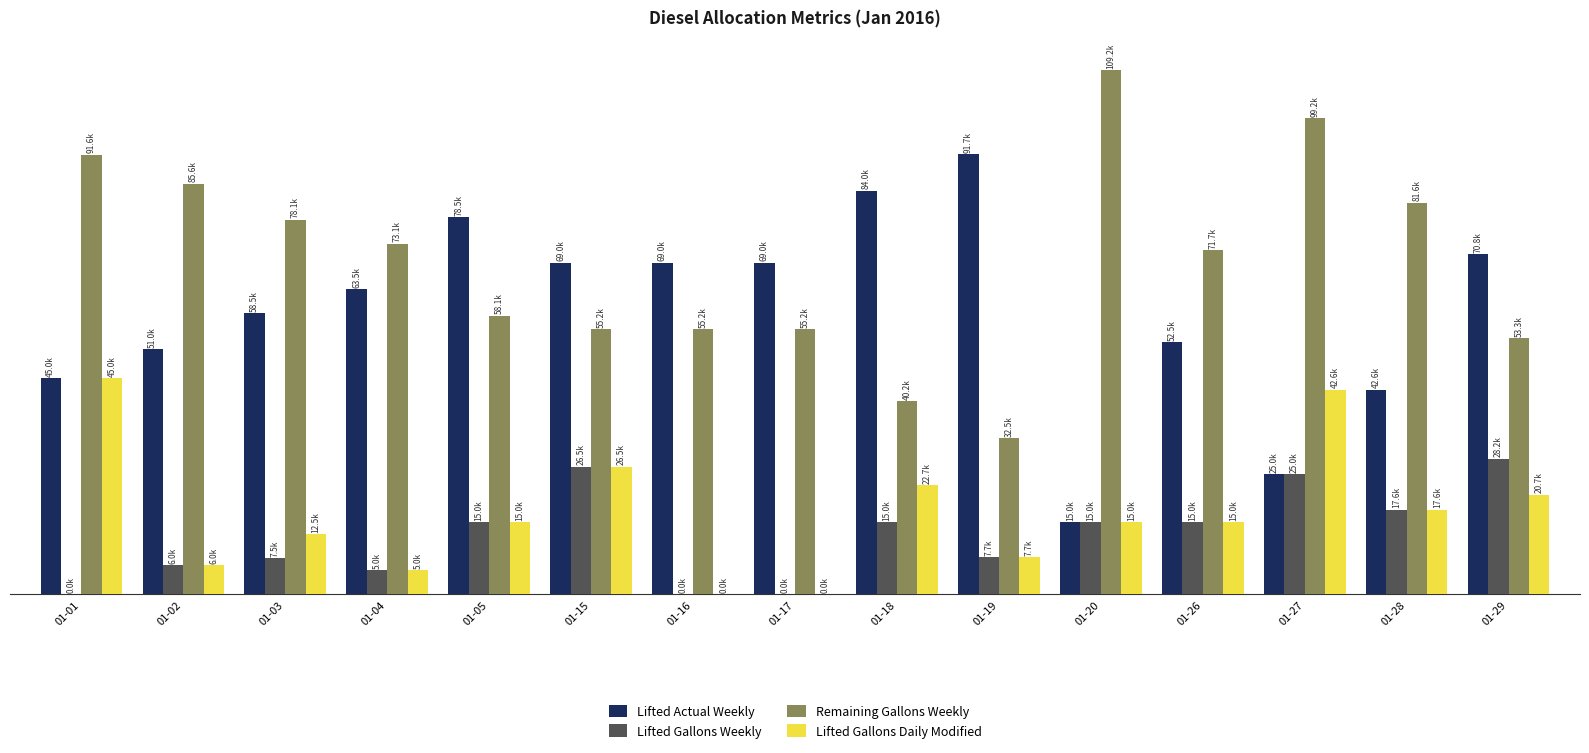

Does the chart contain stacked bars?

No